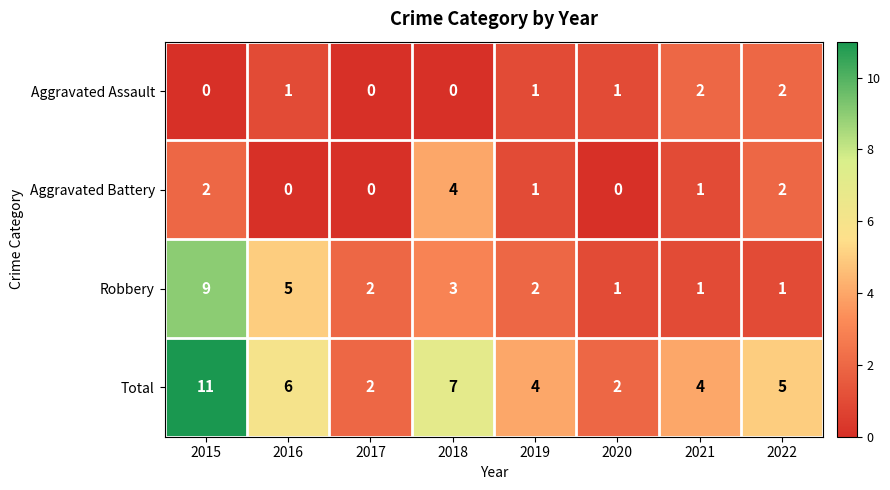

Is it true that Robbery equals 3 at 2019?

False